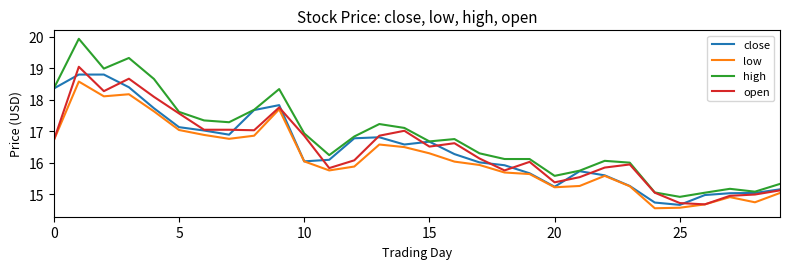

What is the minimum value for low?

14.6